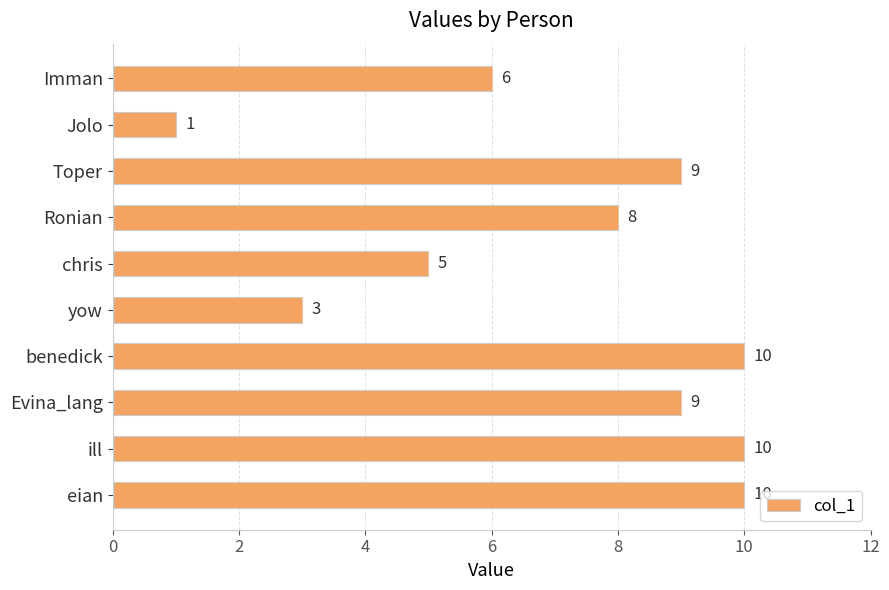

How many data points are less than 9?

5